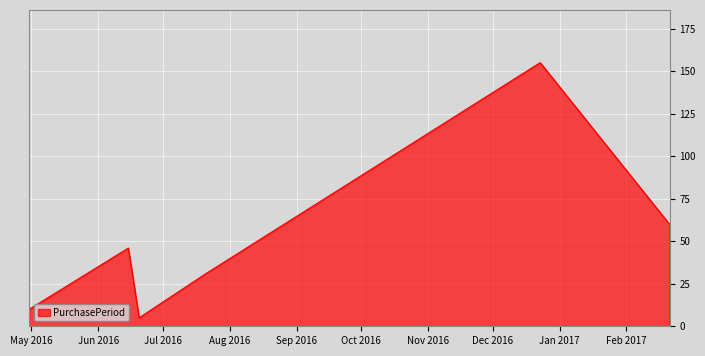

What is the maximum value shown in the chart?

155